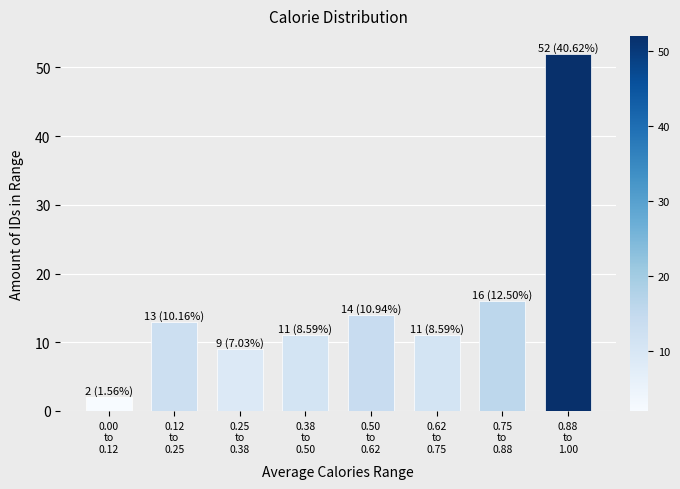

Reading left to right, extract all data points from this chart.

2	13	9	11	14	11	16	52